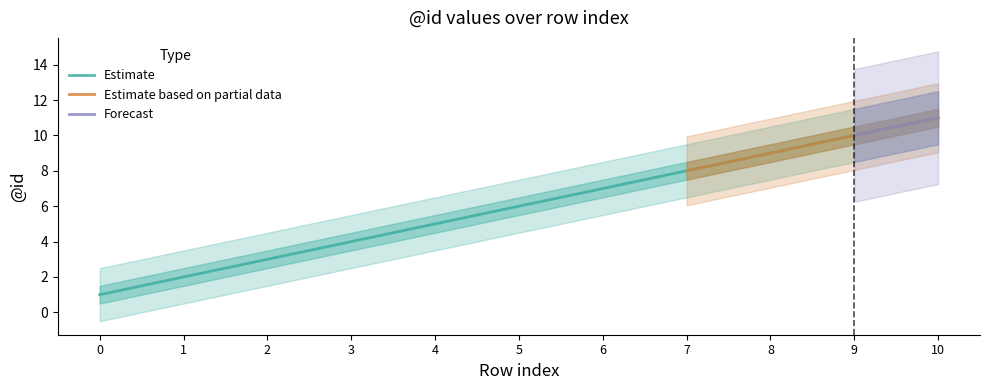

Which label corresponds to the largest value in the chart?

10